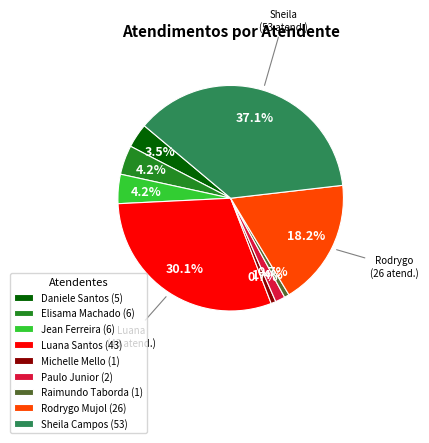

Is there any slice that represents more than half of the pie?

No